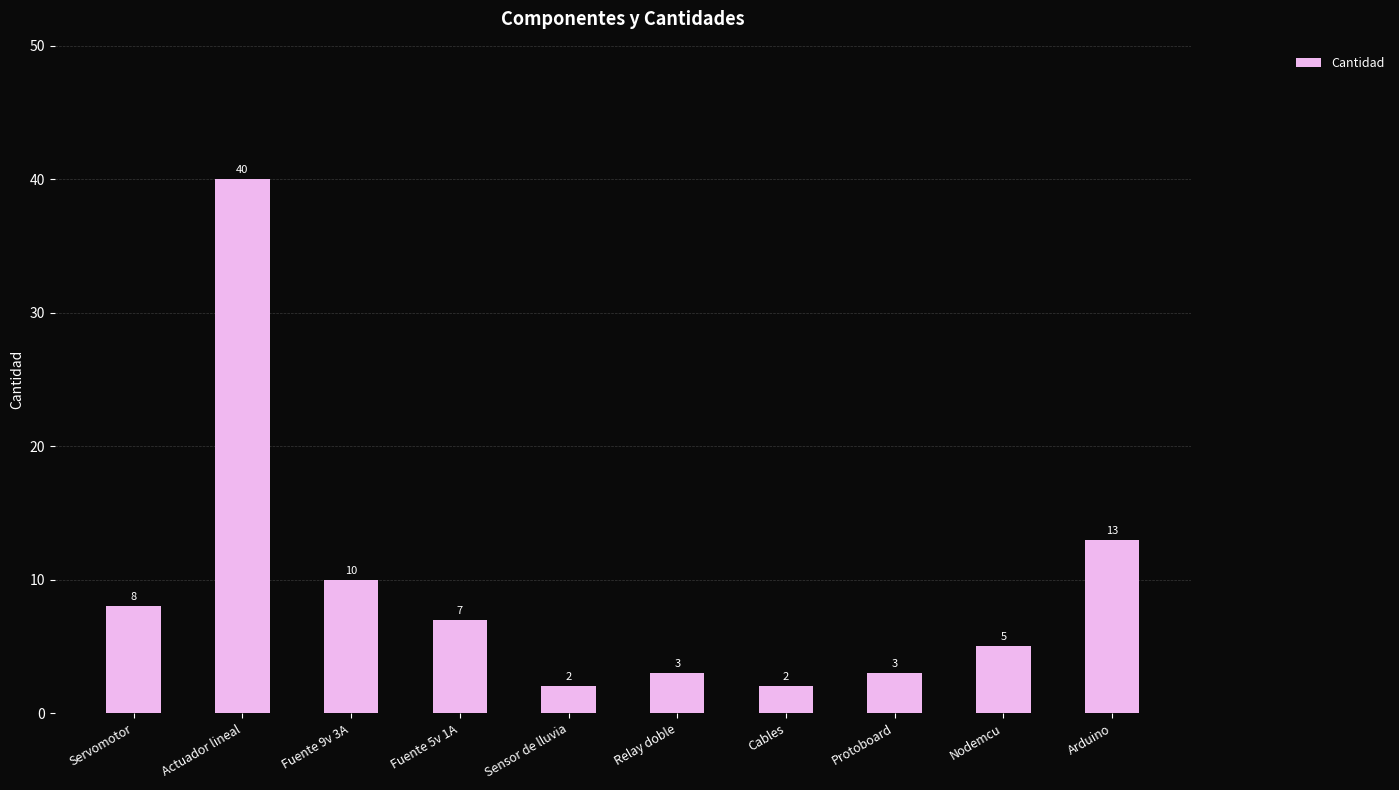

How many bars are there in total?

10